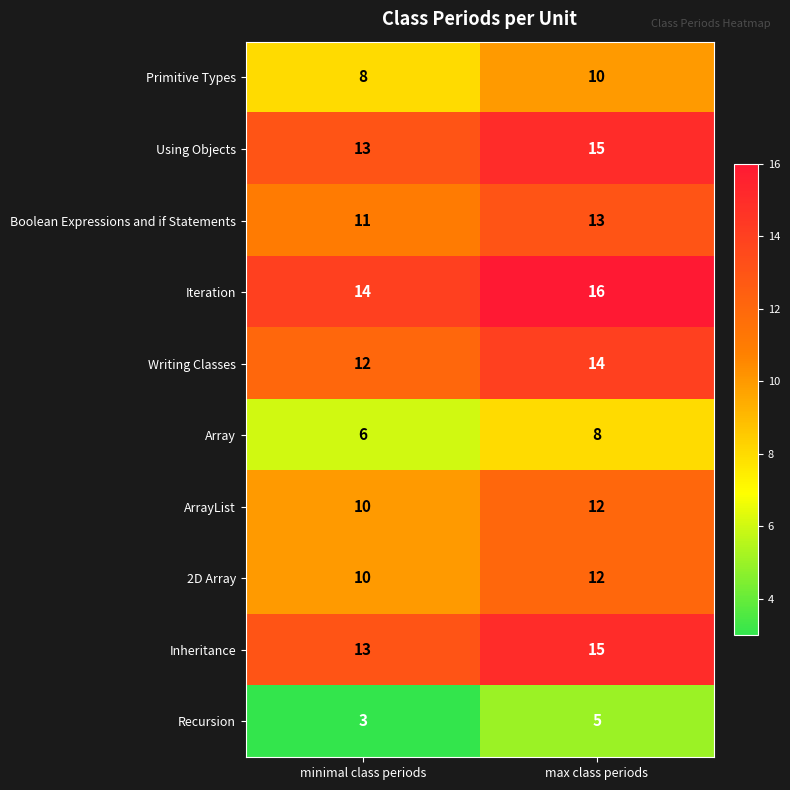

What is the approximate value of Writing Classes at minimal class periods?

12